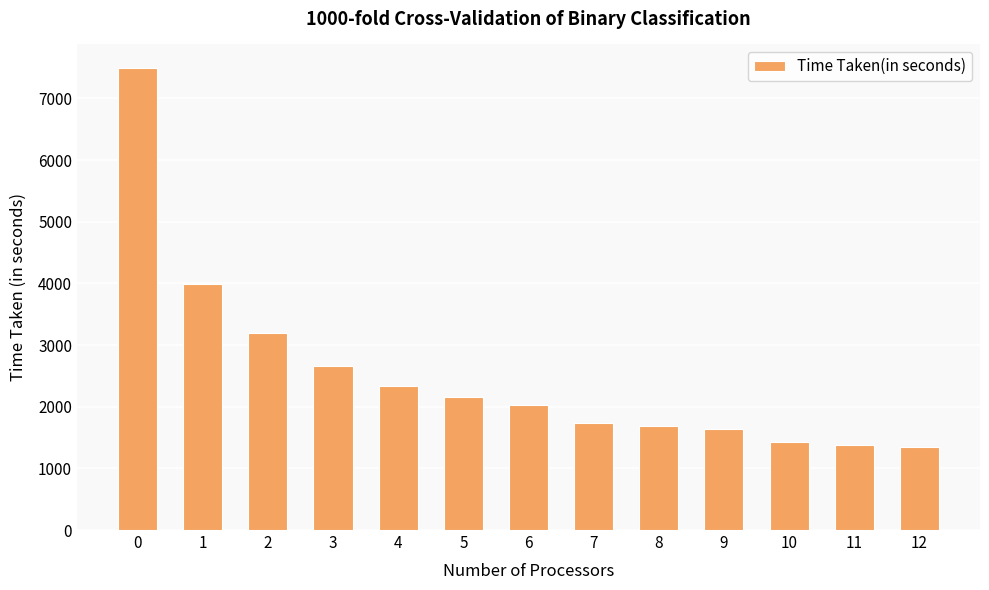

Which has a higher value, 8 or 4?

4